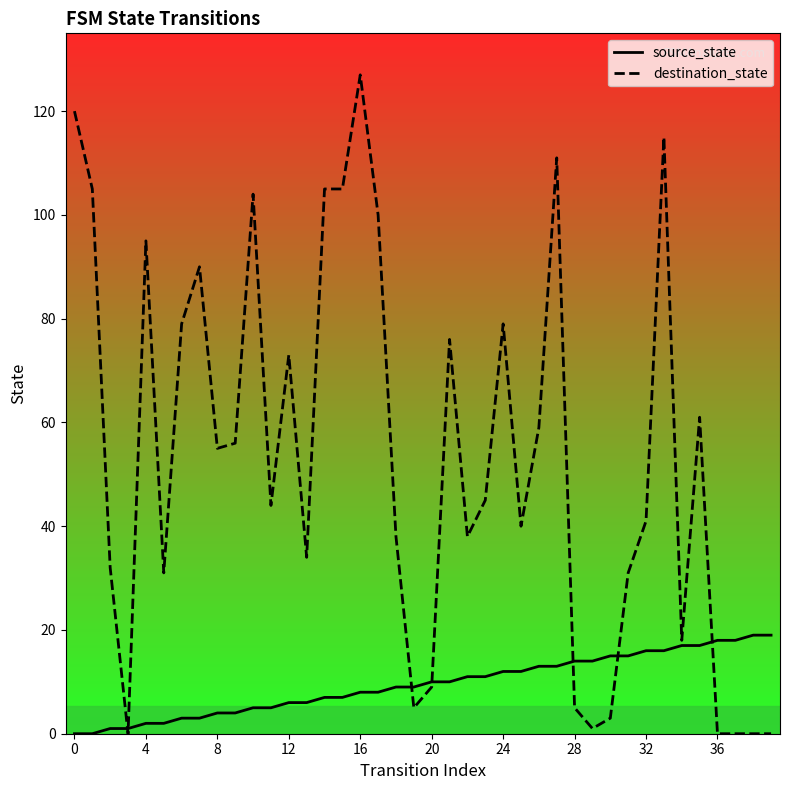

How many distinct data groups are displayed?

2